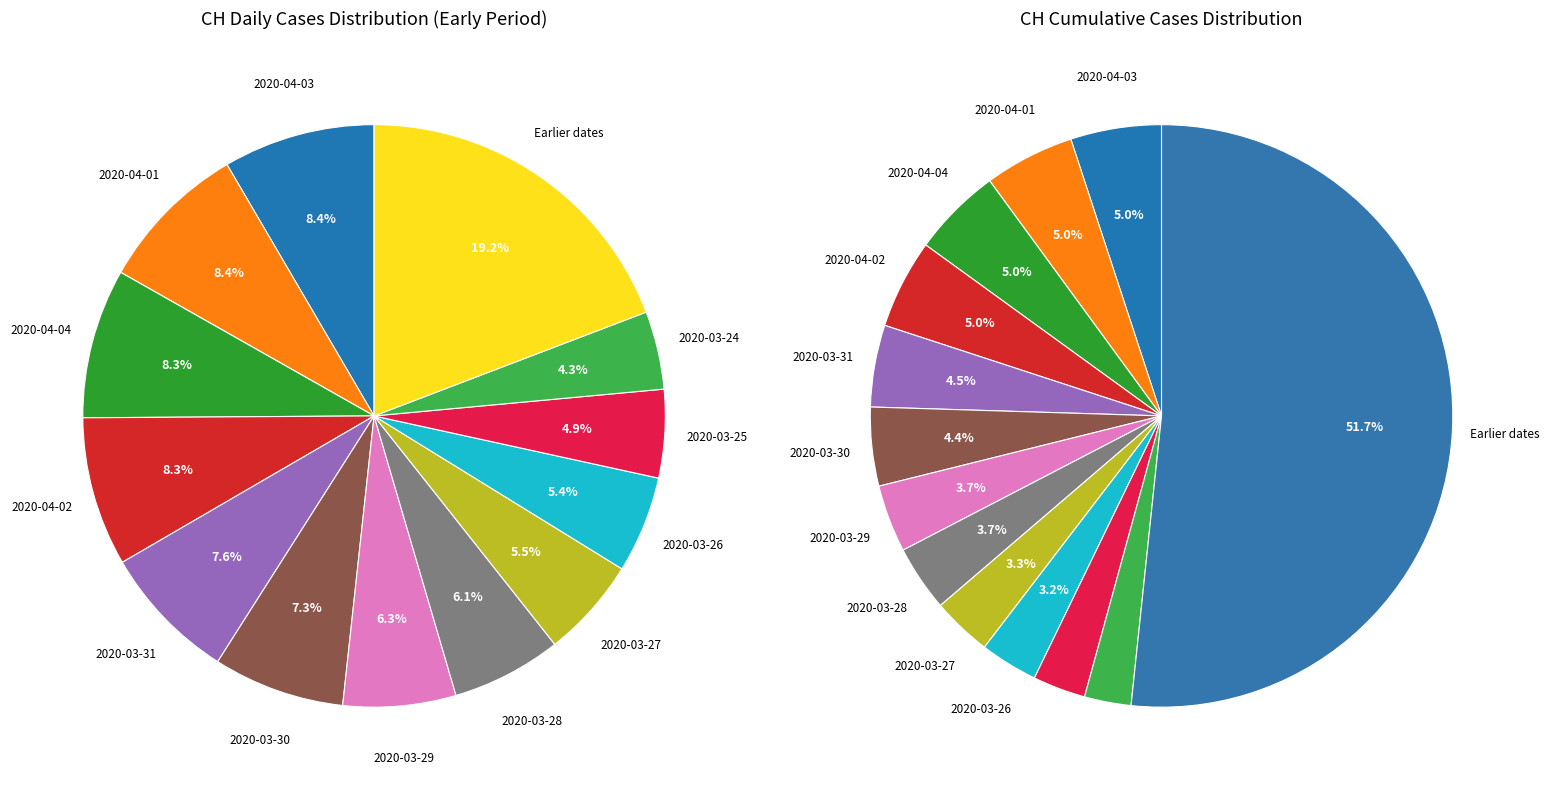

Do 2020-03-11 and 2020-03-24 together represent more than half of the pie?

No